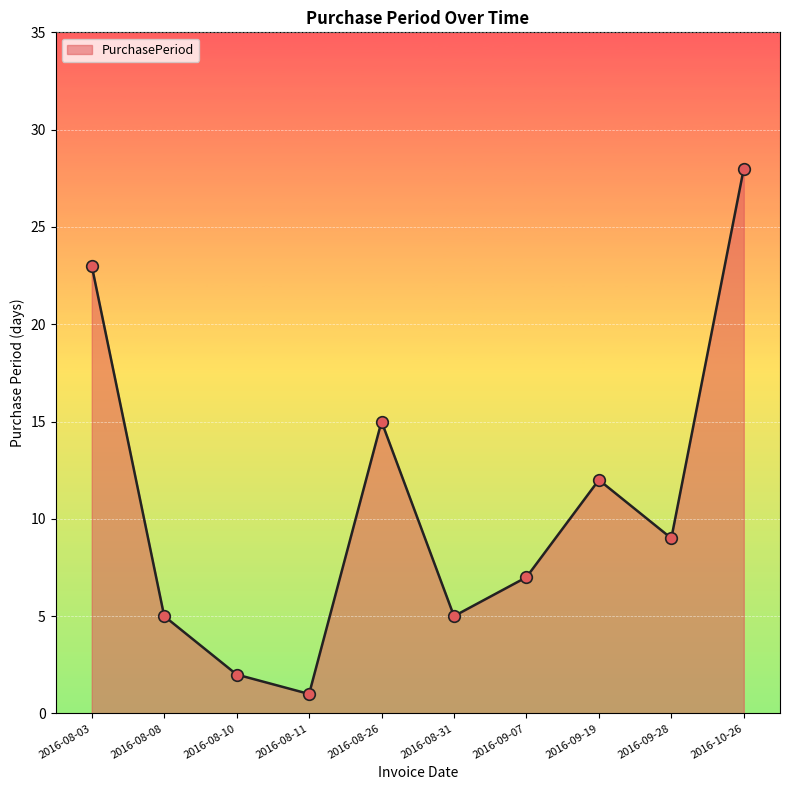

What is the change in value from 2016-08-10 to 2016-09-28?

+7